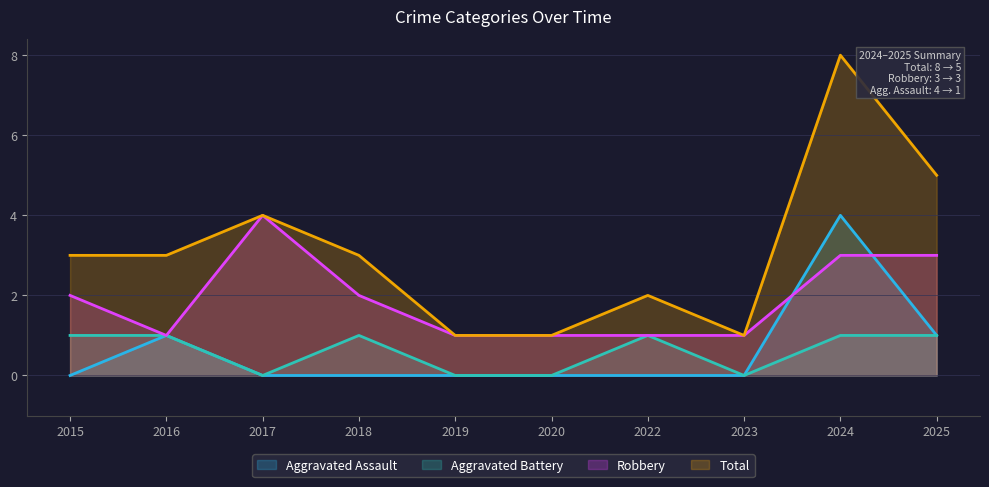

True or false: Total and Aggravated Battery intersect in this chart.

False